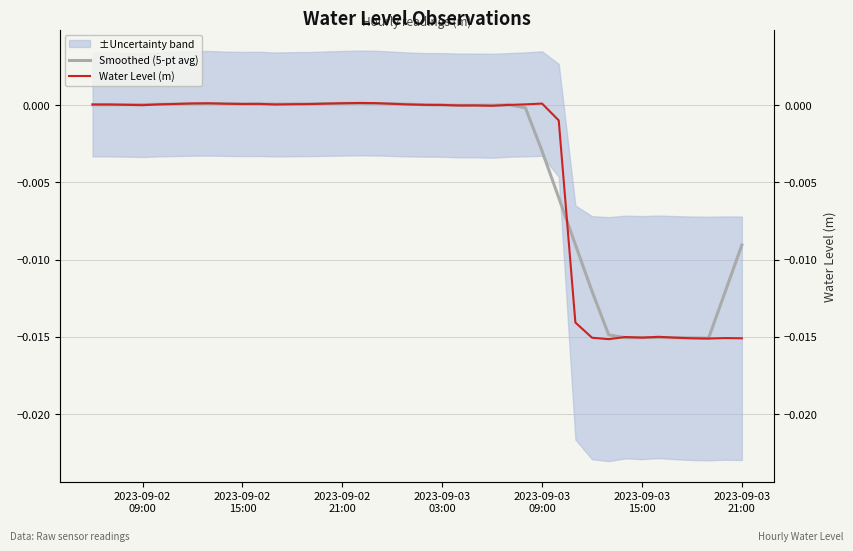

List the series in order of their peak value, highest first.

Water Level (m), Smoothed (5-pt avg)